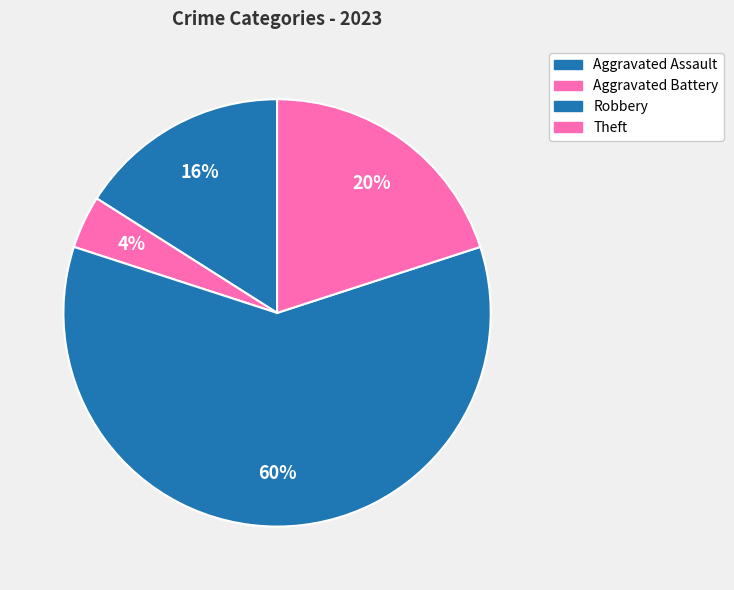

Count the number of slices in the pie.

4